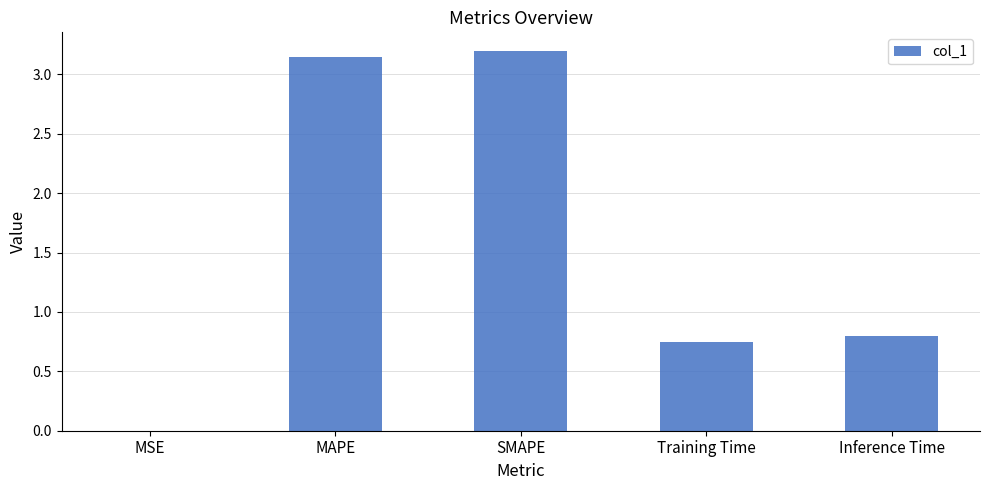

True or false: the data shows 1.1 at Inference Time.

False